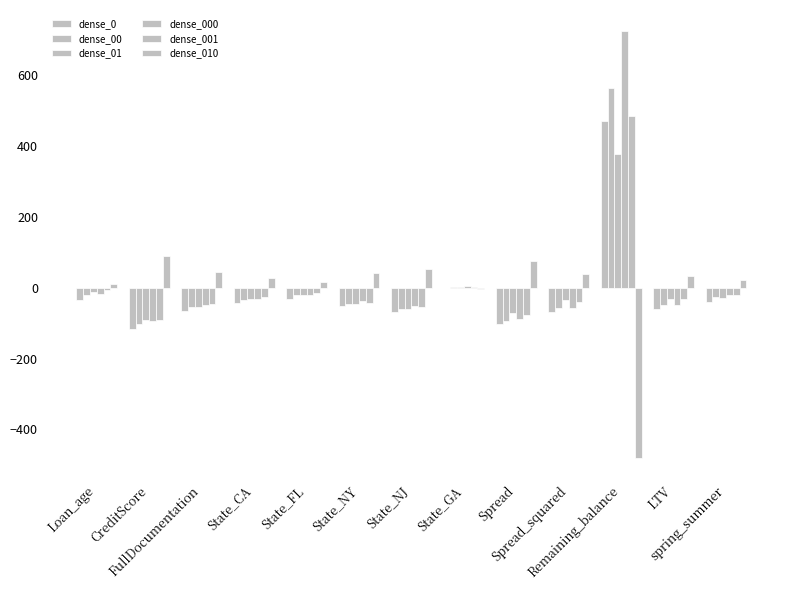

Where is dense_010 nearest to the value -194?

State_GA